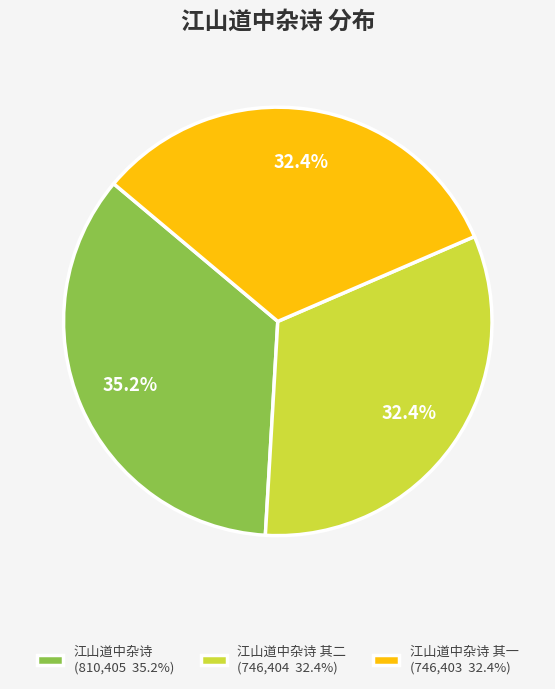

Does any single category account for the majority?

No